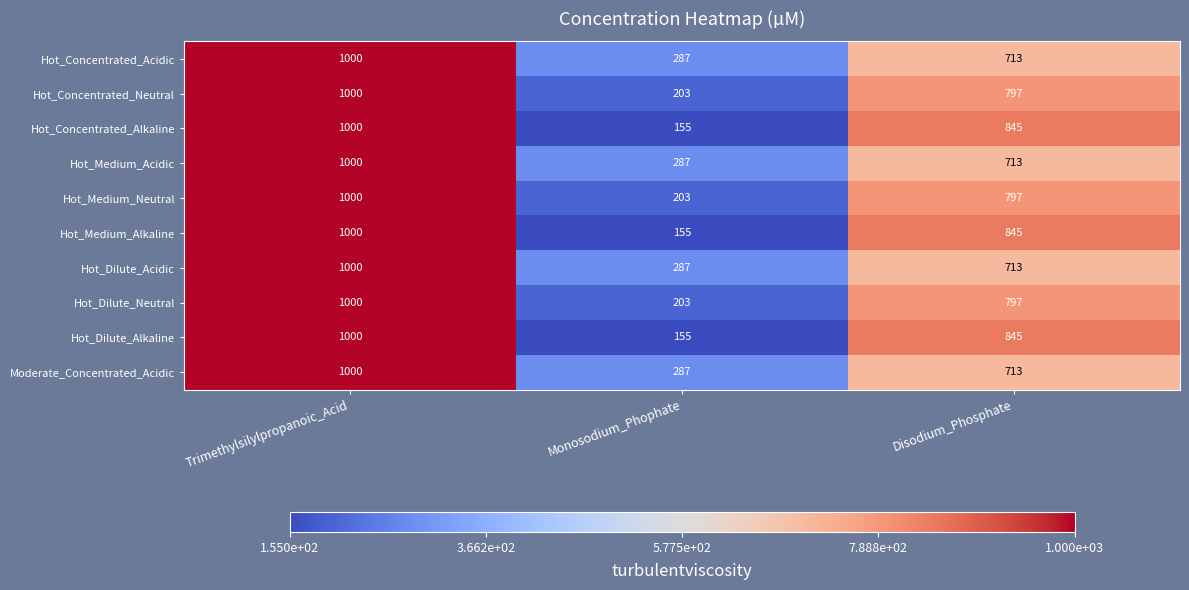

Reading right to left, list all the values displayed in this chart.

Hot_Concentrated_Acidic: Disodium_Phosphate=713	Monosodium_Phophate=287	Trimethylsilylpropanoic_Acid=1000
Hot_Concentrated_Neutral: Disodium_Phosphate=797	Monosodium_Phophate=203	Trimethylsilylpropanoic_Acid=1000
Hot_Concentrated_Alkaline: Disodium_Phosphate=845	Monosodium_Phophate=155	Trimethylsilylpropanoic_Acid=1000
Hot_Medium_Acidic: Disodium_Phosphate=713	Monosodium_Phophate=287	Trimethylsilylpropanoic_Acid=1000
Hot_Medium_Neutral: Disodium_Phosphate=797	Monosodium_Phophate=203	Trimethylsilylpropanoic_Acid=1000
Hot_Medium_Alkaline: Disodium_Phosphate=845	Monosodium_Phophate=155	Trimethylsilylpropanoic_Acid=1000
Hot_Dilute_Acidic: Disodium_Phosphate=713	Monosodium_Phophate=287	Trimethylsilylpropanoic_Acid=1000
Hot_Dilute_Neutral: Disodium_Phosphate=797	Monosodium_Phophate=203	Trimethylsilylpropanoic_Acid=1000
Hot_Dilute_Alkaline: Disodium_Phosphate=845	Monosodium_Phophate=155	Trimethylsilylpropanoic_Acid=1000
Moderate_Concentrated_Acidic: Disodium_Phosphate=713	Monosodium_Phophate=287	Trimethylsilylpropanoic_Acid=1000